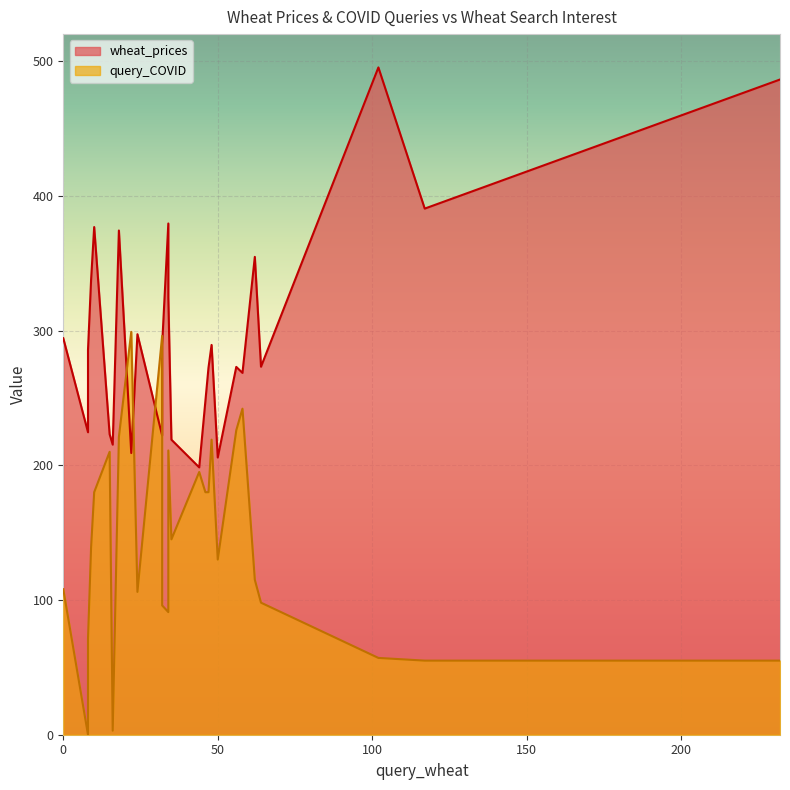

How many values in the query_COVID series exceed 139?

13